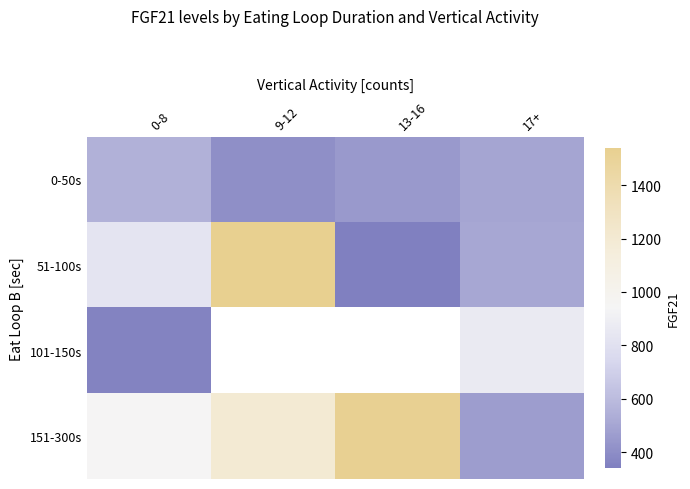

Which category has the lowest value in the 151-300s series?

17+